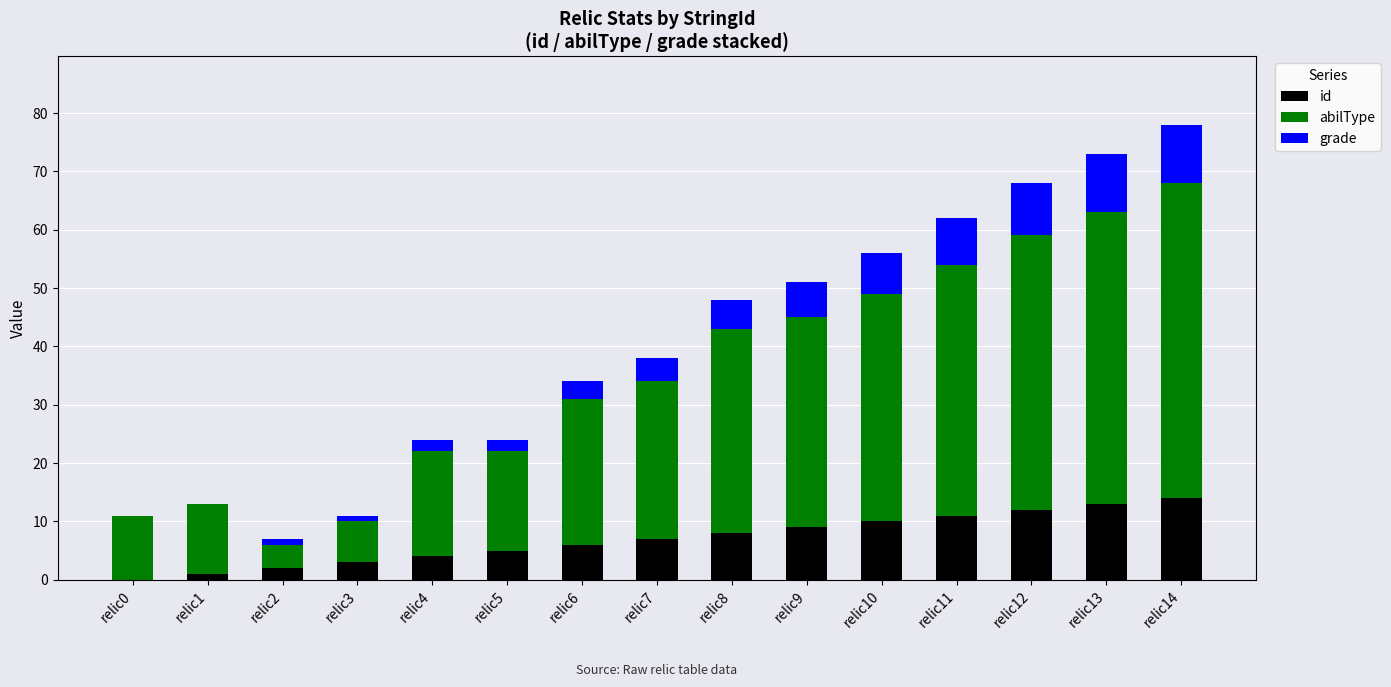

The id series shows 9 at relic0. True or false?

False